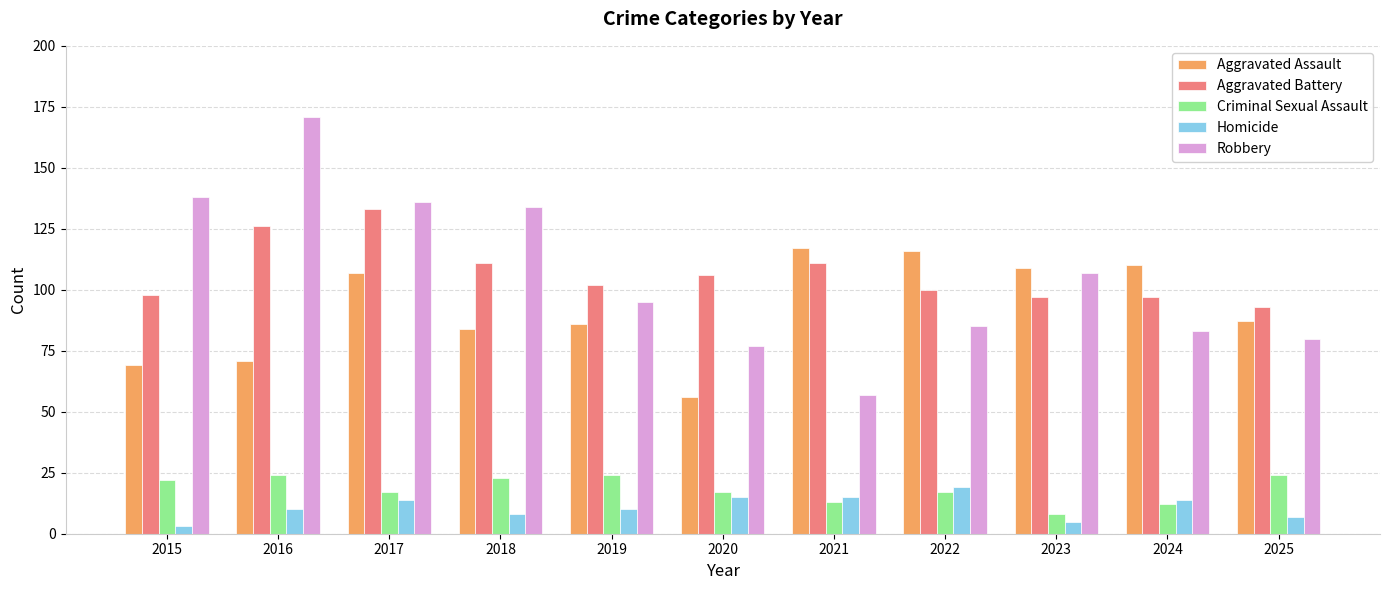

Reading left to right, list all the values displayed in this chart.

Aggravated Assault: 69	71	107	84	86	56	117	116	109	110	87
Aggravated Battery: 98	126	133	111	102	106	111	100	97	97	93
Criminal Sexual Assault: 22	24	17	23	24	17	13	17	8	12	24
Homicide: 3	10	14	8	10	15	15	19	5	14	7
Robbery: 138	171	136	134	95	77	57	85	107	83	80